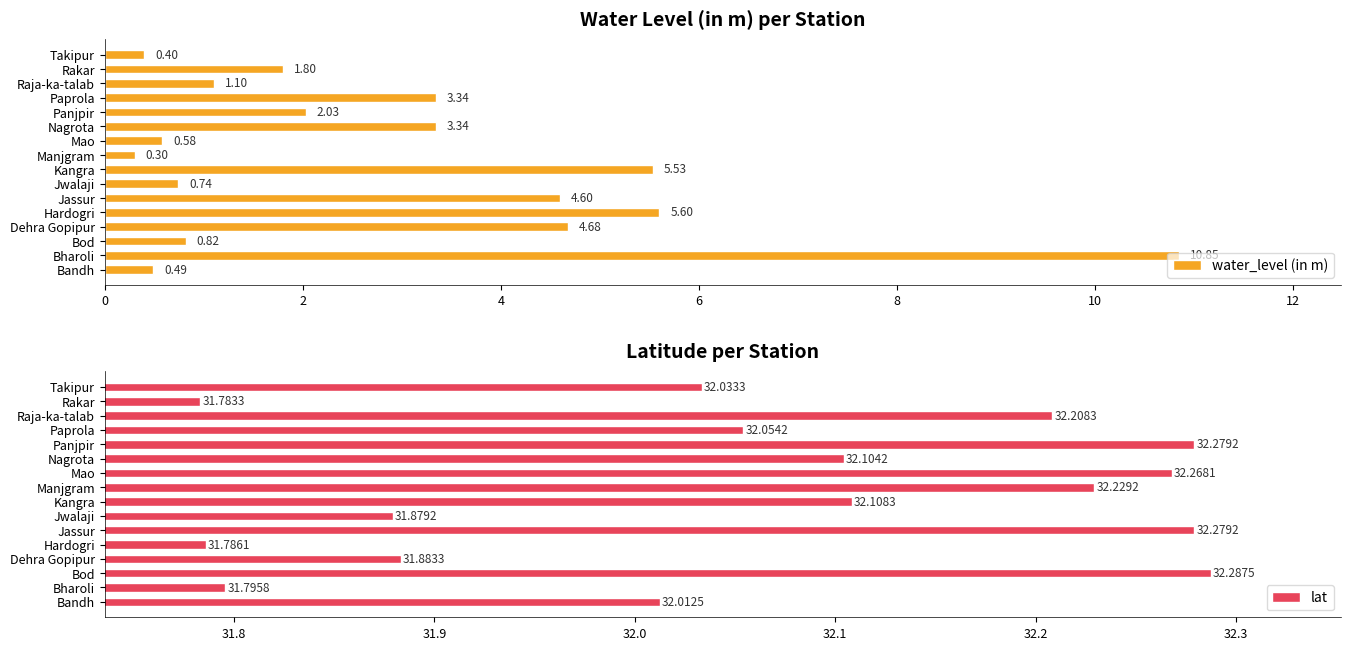

What is the average value of the lat series?

32.1